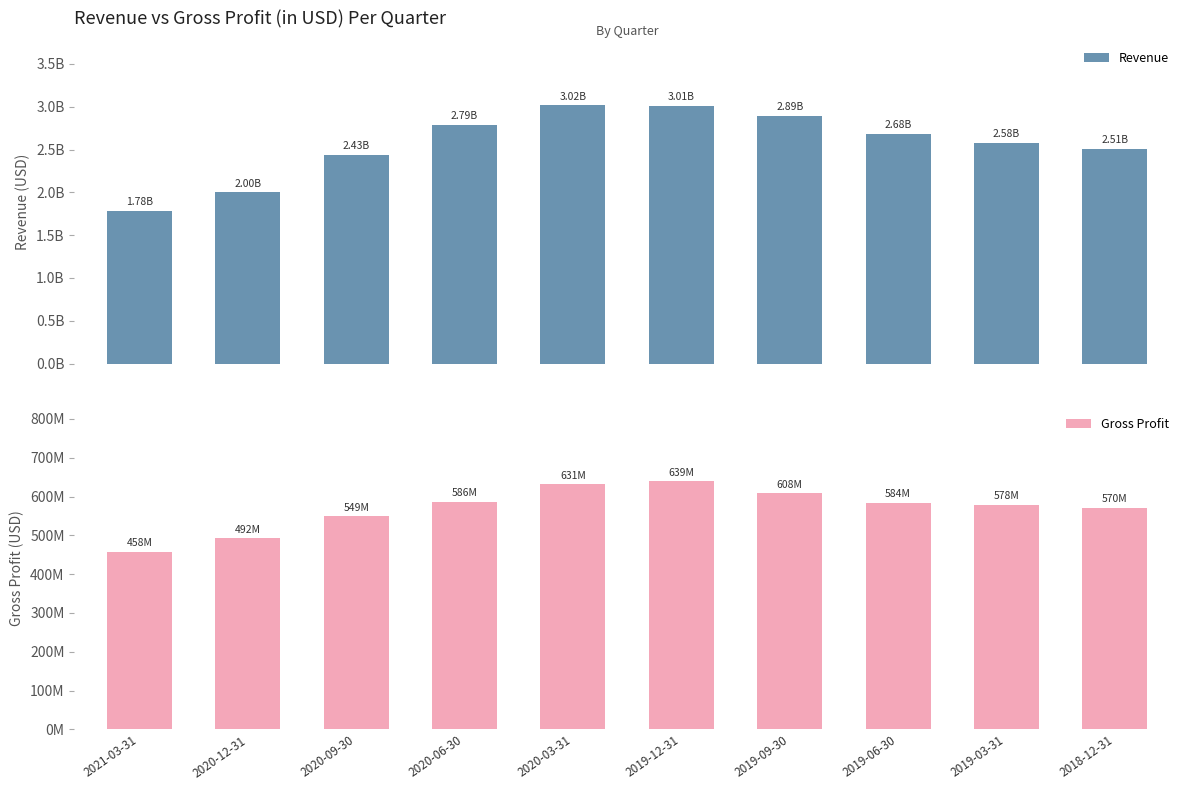

True or false: Gross Profit has a value of 1107332298 at 2019-12-31.

False